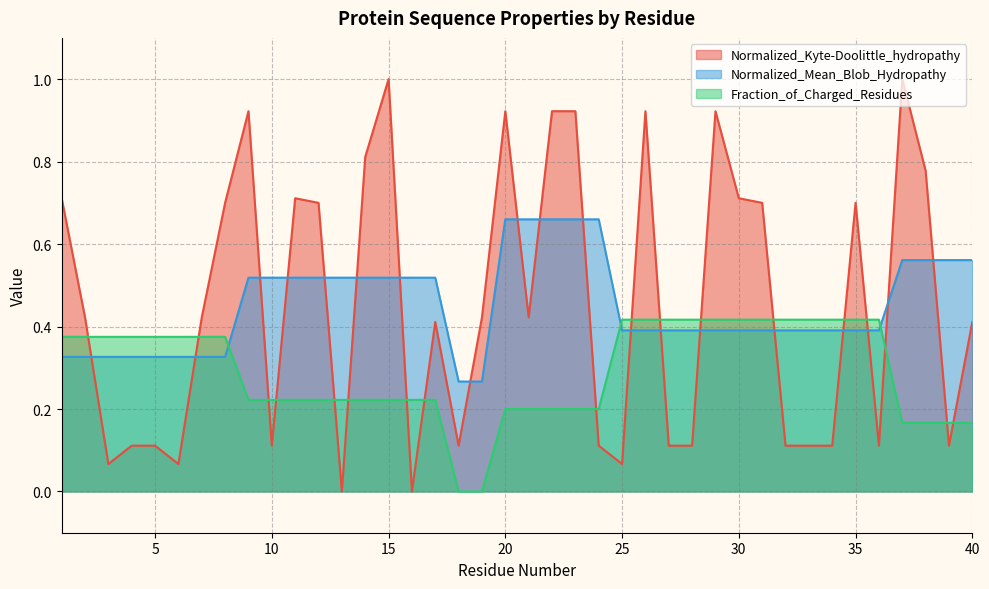

The value of Fraction_of_Charged_Residues at 7 is 0.4. True or false?

True